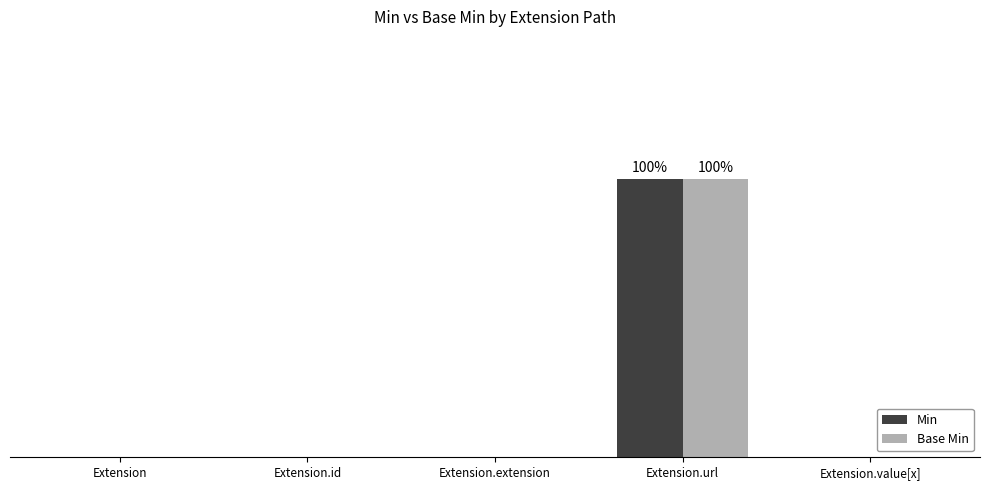

Reading left to right, extract all data points from this chart.

Min: 0	0	0	1	0
Base Min: 0	0	0	1	0